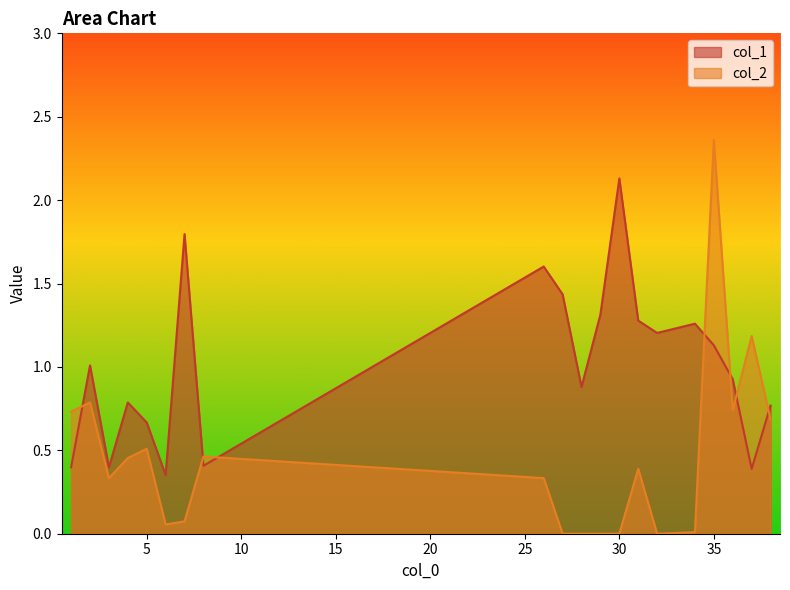

What value does the col_2 series have at 3?

0.3